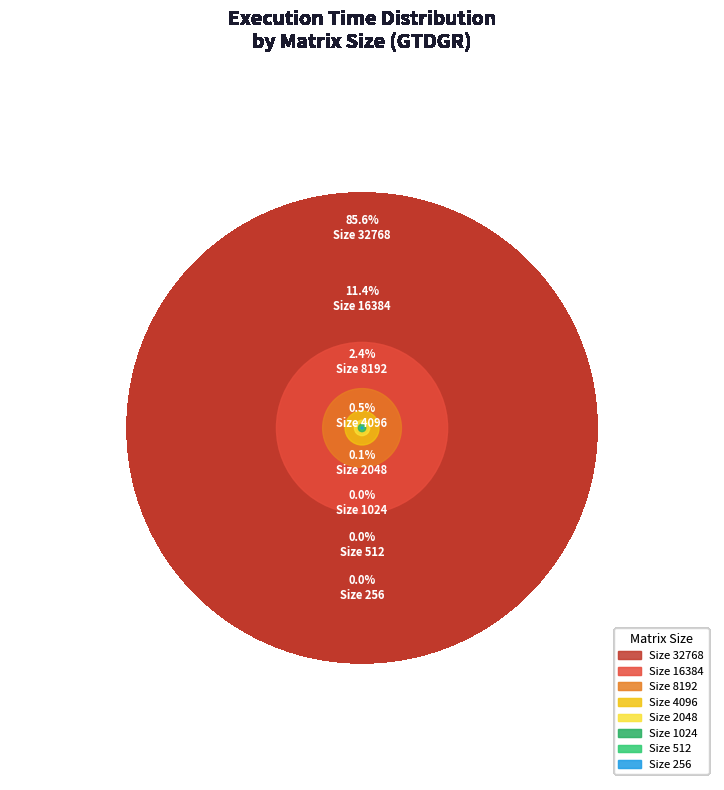

Is there a majority slice in this chart?

Yes